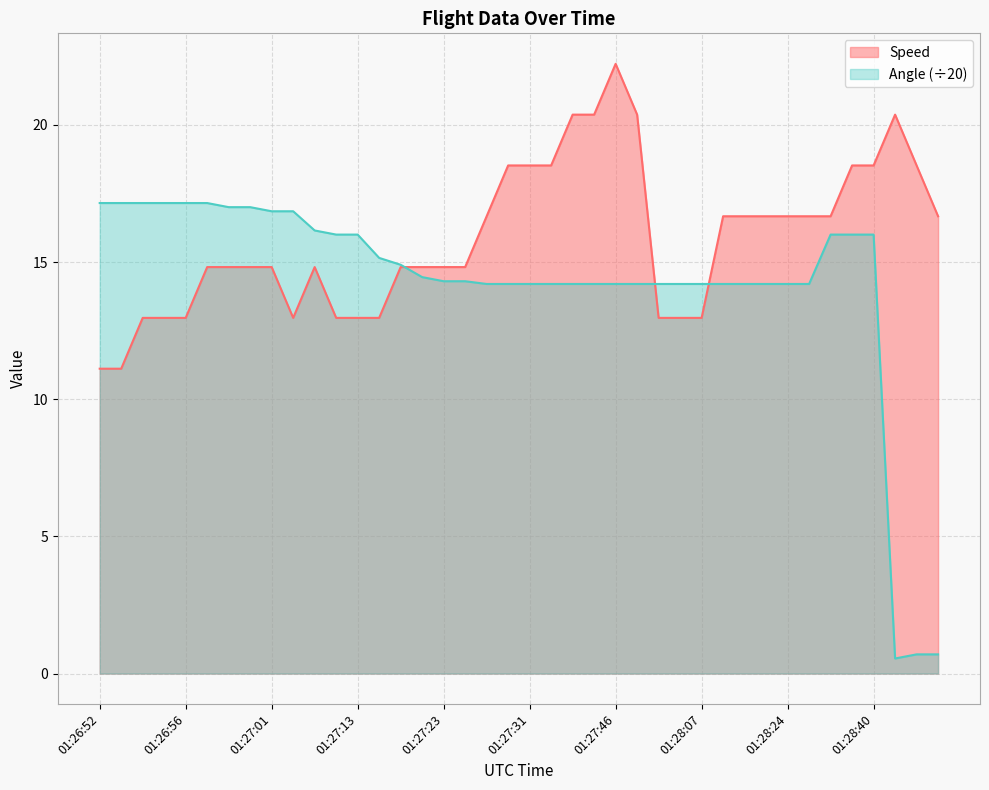

At how many categories does at least one series exceed 21?

1